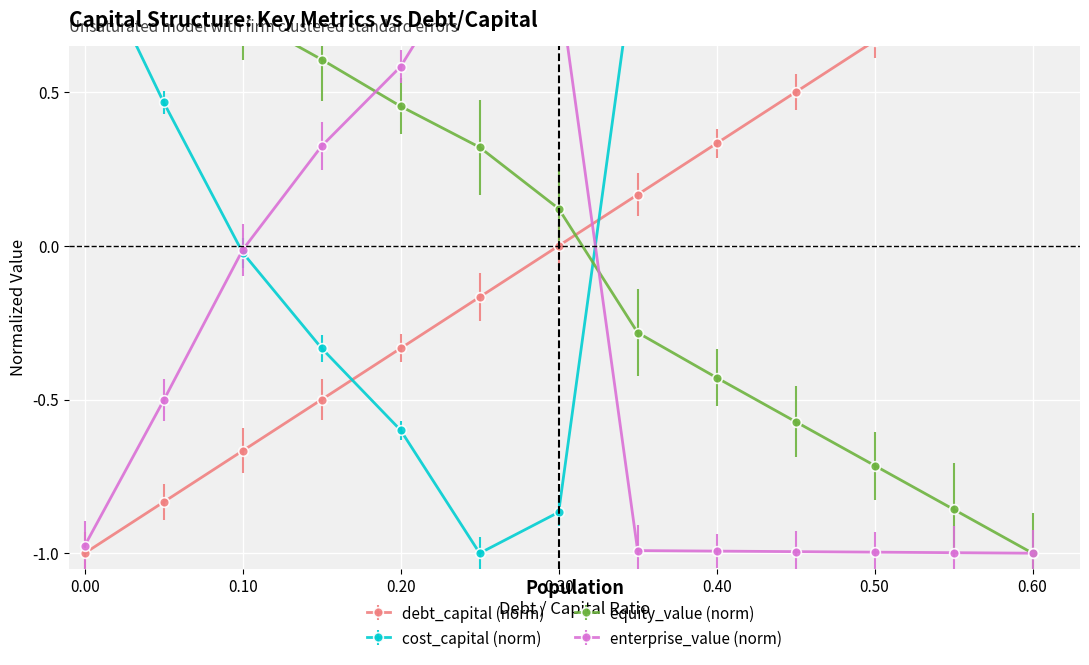

How many interior local peaks does the enterprise_value series have?

1